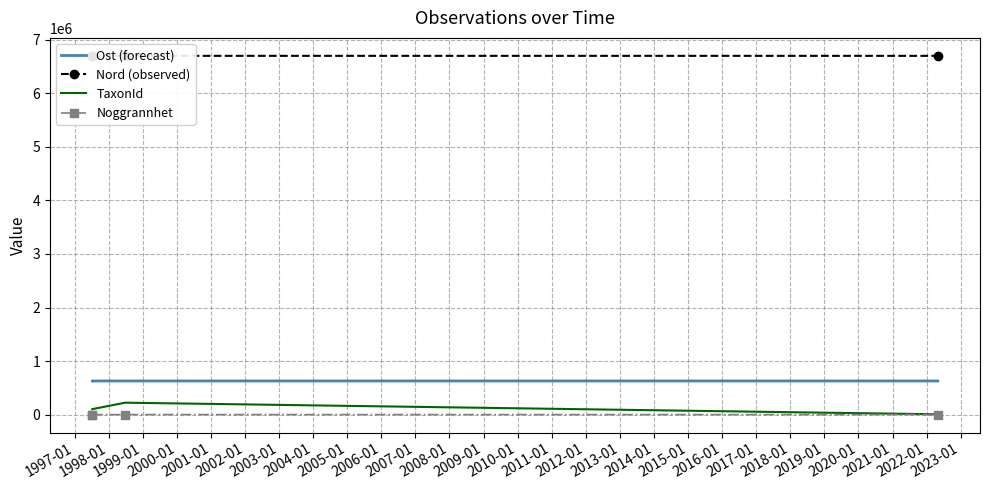

What is the maximum value for Noggrannhet?

25.0